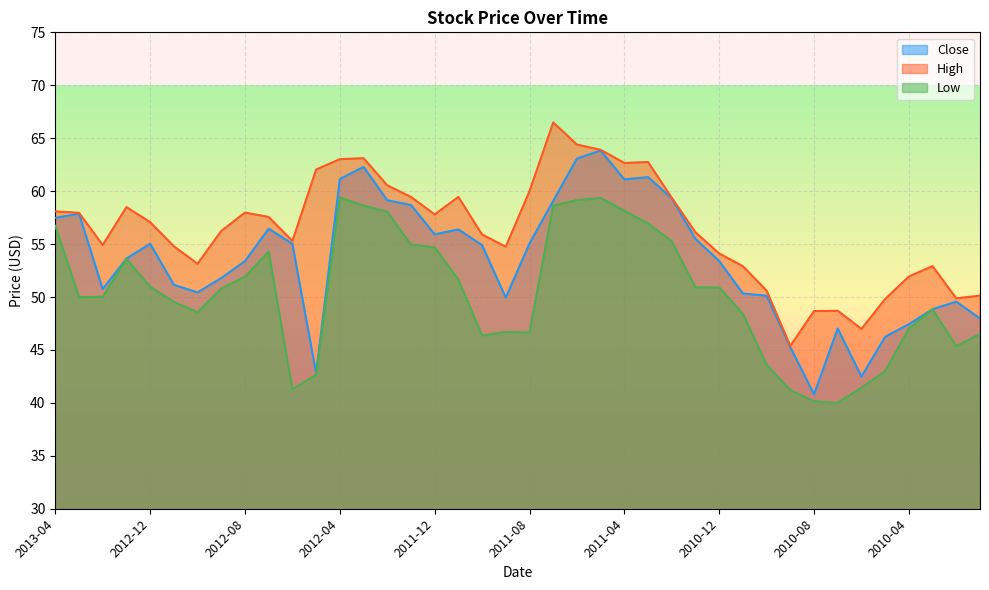

Does the chart display data point markers on the line(s)?

No